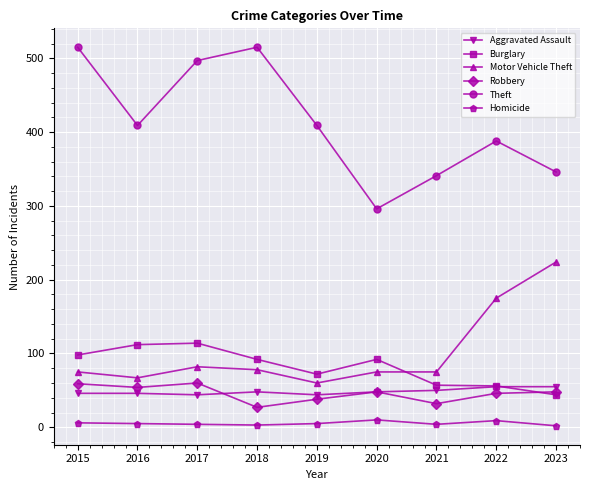

Which series has the widest spread of values?

Theft